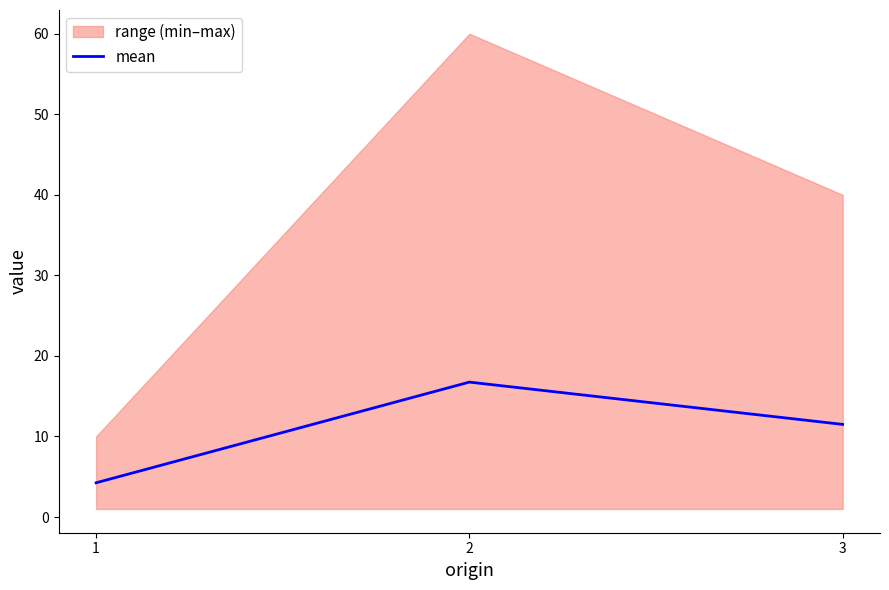

Which label corresponds to the largest value in the chart?

2